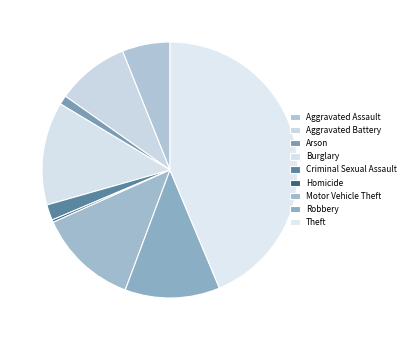

Is there any slice that represents more than half of the pie?

No